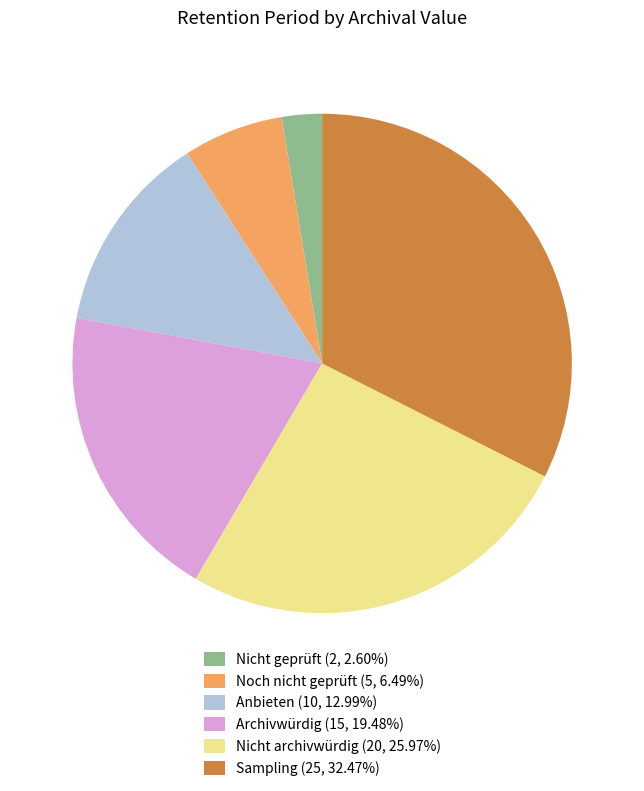

Combined, do Anbieten (10, 12.99%) and Archivwürdig (15, 19.48%) account for over 50%?

No